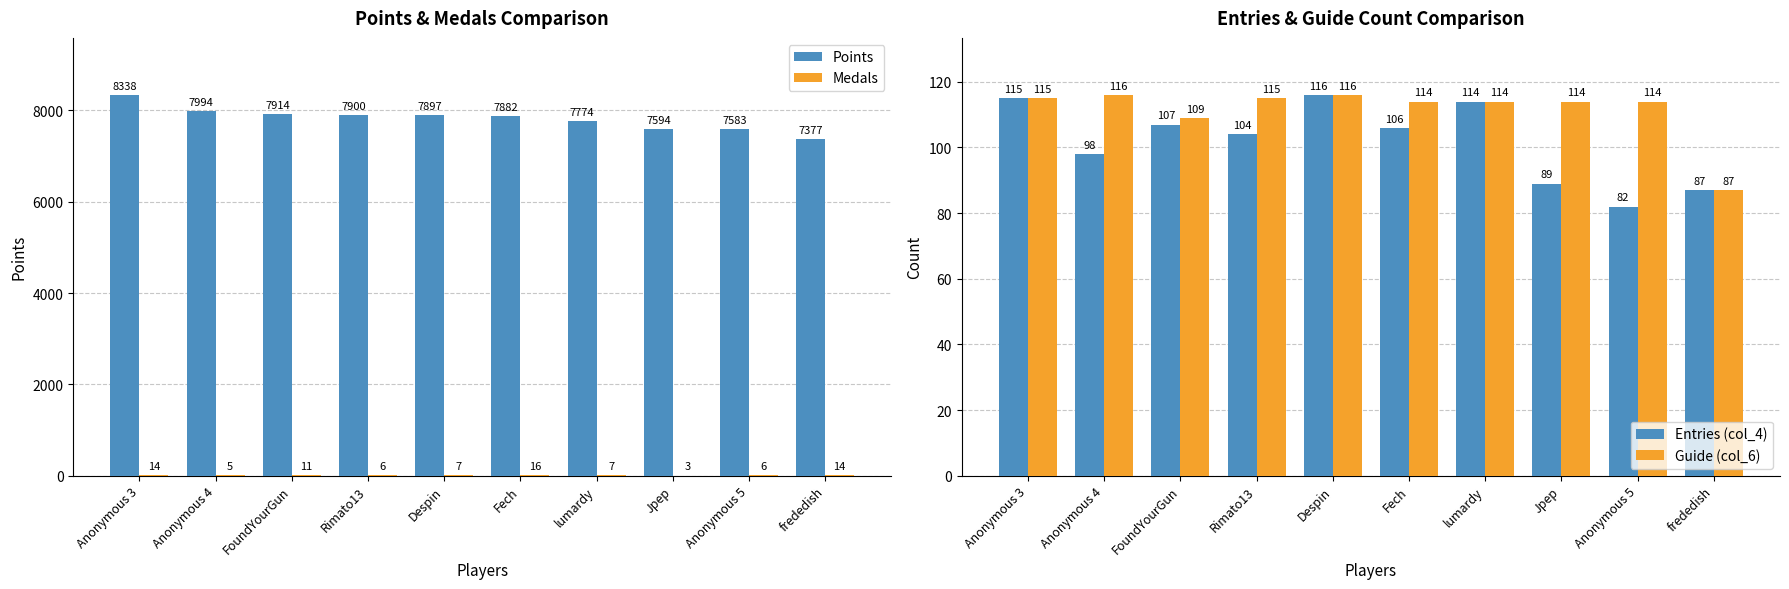

What are all the series names shown in the legend?

Points, Medals, Entries (col_4), Guide (col_6)